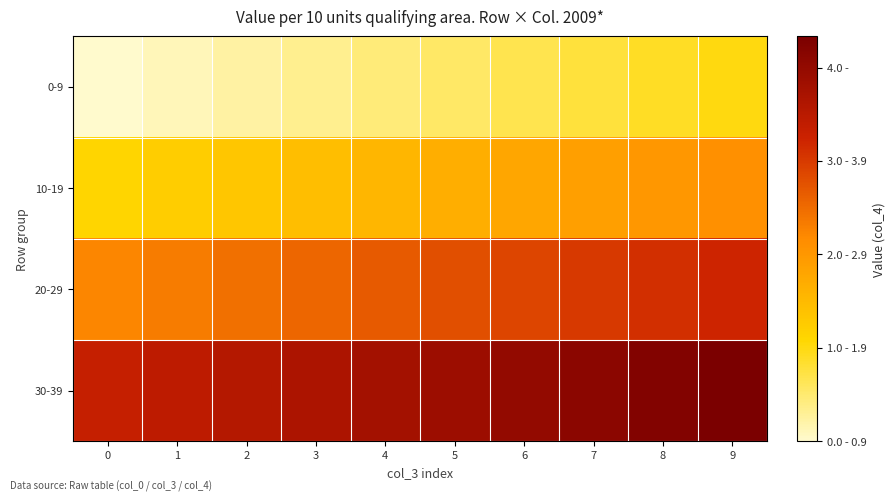

Reading left to right, list all the values displayed in this chart.

0-9: 0=0.0	1=0.1	2=0.2	3=0.3	4=0.4	5=0.6	6=0.7	7=0.8	8=0.9	9=1.0
10-19: 0=1.1	1=1.2	2=1.3	3=1.4	4=1.6	5=1.7	6=1.8	7=1.9	8=2.0	9=2.1
20-29: 0=2.2	1=2.3	2=2.4	3=2.6	4=2.7	5=2.8	6=2.9	7=3.0	8=3.1	9=3.2
30-39: 0=3.3	1=3.4	2=3.6	3=3.7	4=3.8	5=3.9	6=4.0	7=4.1	8=4.2	9=4.3